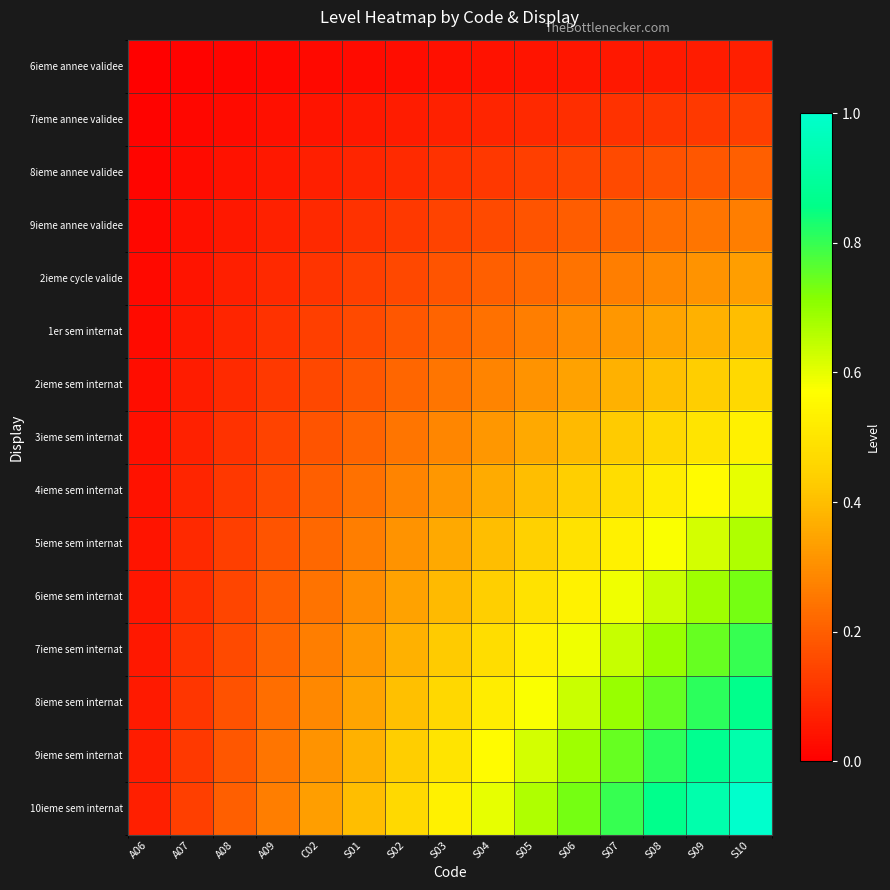

Which series changed the most between A07 and C02?

10ieme sem internat